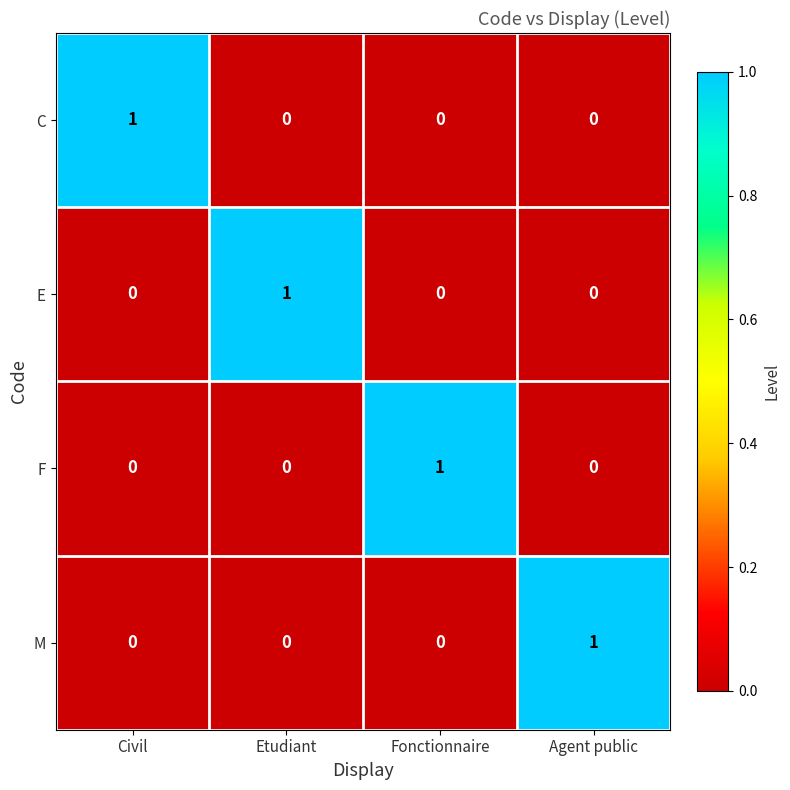

True or false: F has a value of -1 at Civil.

False